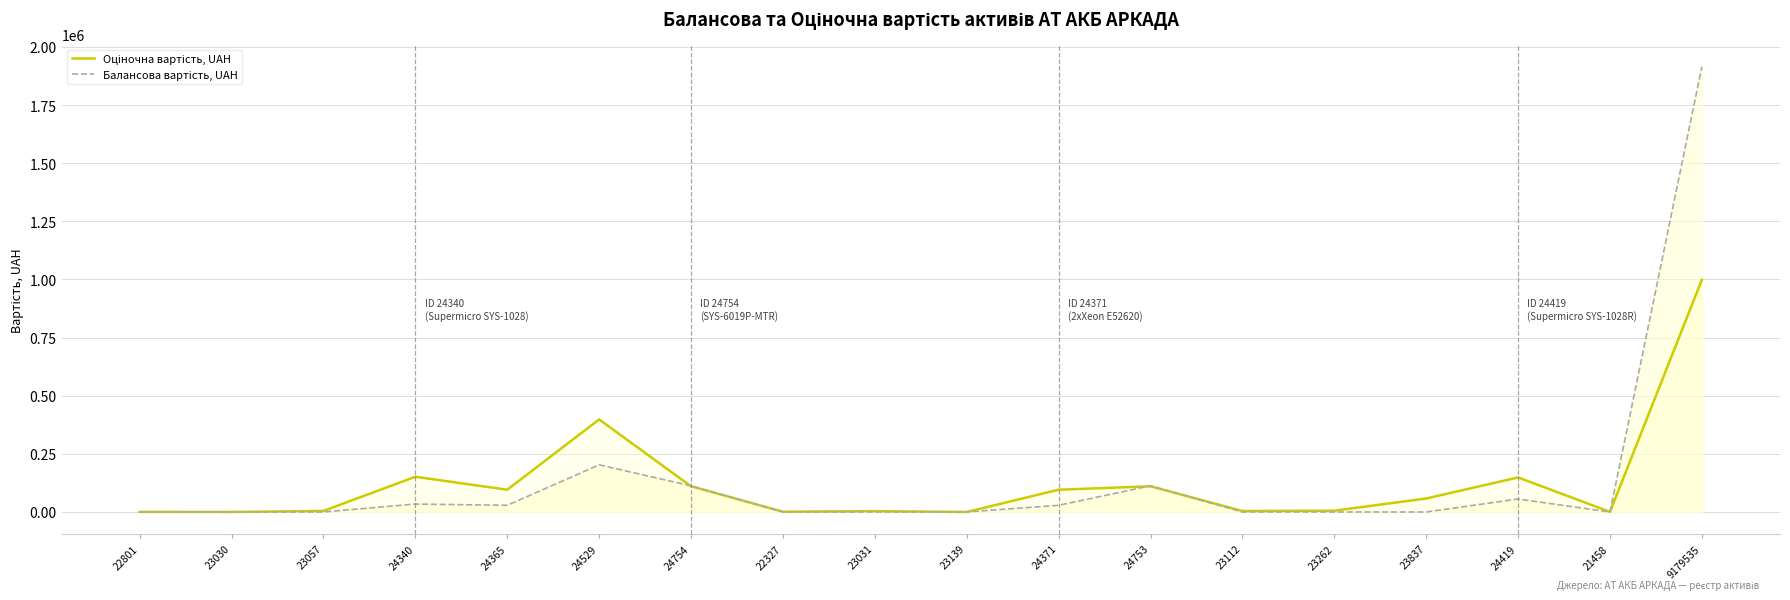

What is the label of the 7th point from the right?

24753